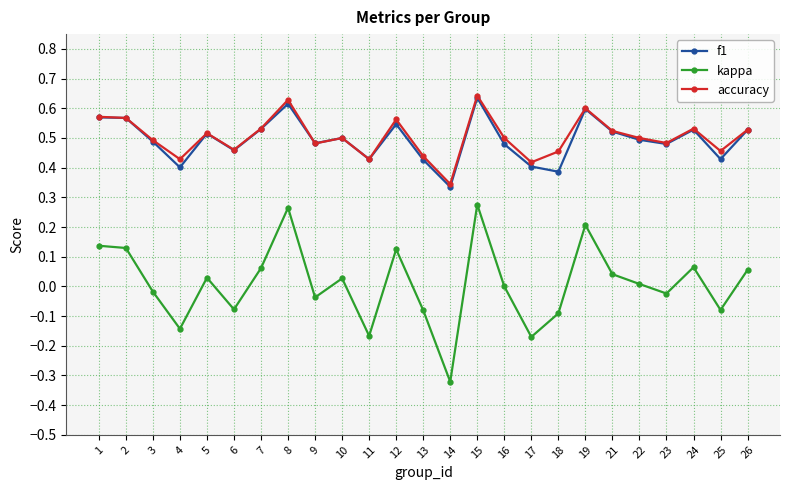

Is the value of f1 at 7 greater than the value of accuracy at 15?

No